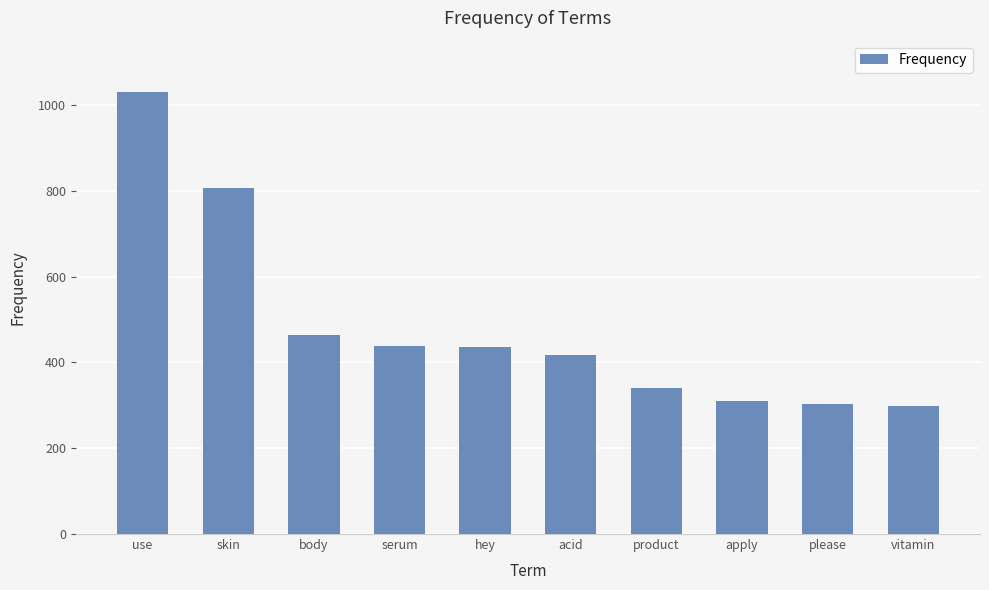

What is the sum of all values?

4842